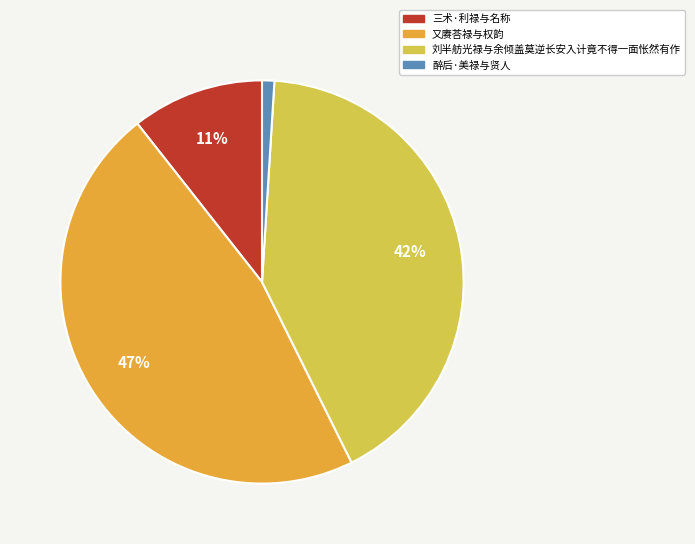

To the nearest percent, what is the combined percentage of 刘半舫光禄与余倾盖莫逆长安入计竟不得一面怅然有作 and 醉后·美禄与贤人?

43%